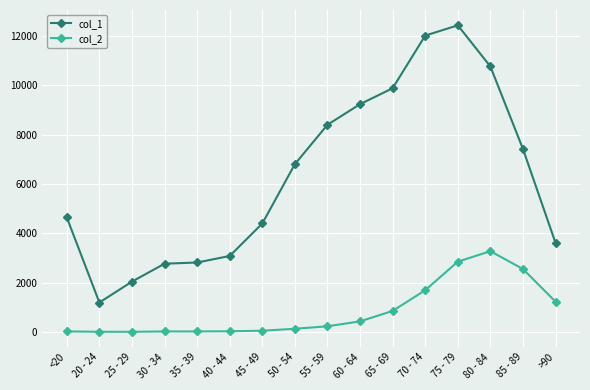

What is the label of the 2nd point from the left?

20 - 24